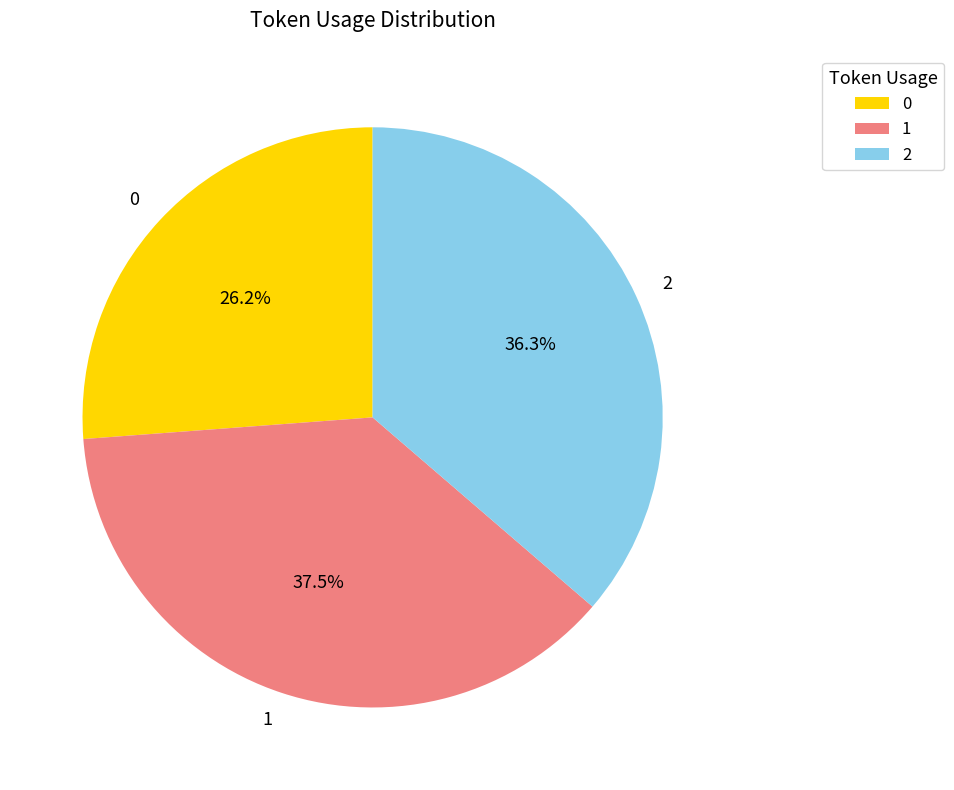

What is the ratio of the value at 0 to the value at 2?

0.7